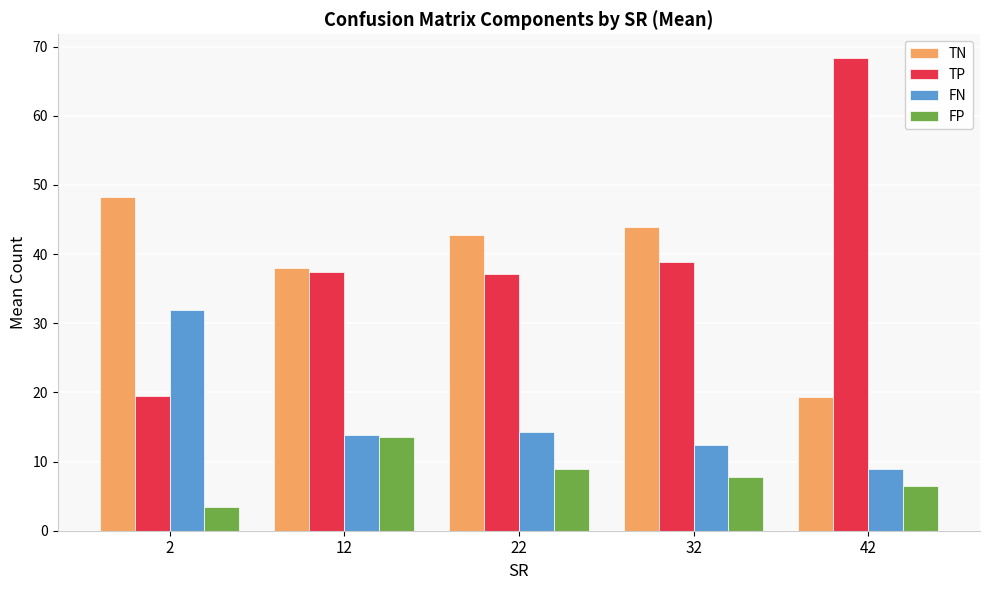

Reading left to right, extract all data points from this chart.

TN: 2=48.2	12=38.1	22=42.8	32=43.9	42=19.3
TP: 2=19.4	12=37.5	22=37.1	32=38.9	42=68.4
FN: 2=31.9	12=13.9	22=14.2	32=12.4	42=8.9
FP: 2=3.4	12=13.6	22=8.9	32=7.8	42=6.5